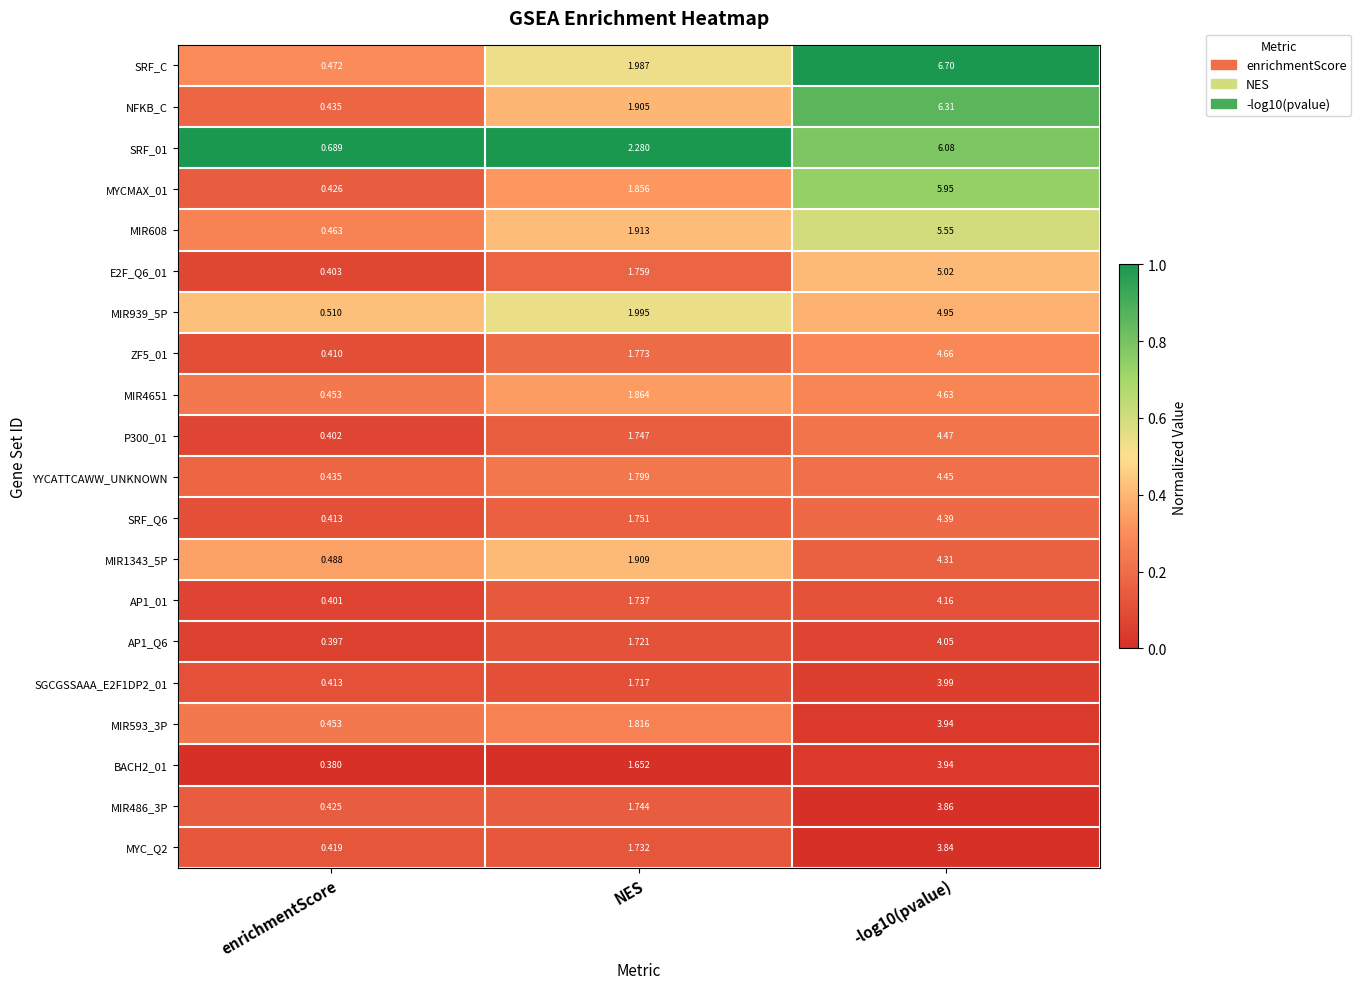

What is the maximum value shown in the chart?

6.7